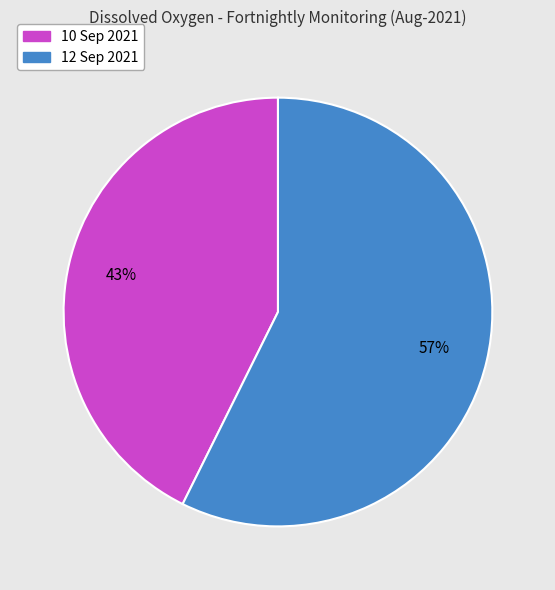

Combined, do 12 Sep 2021 and 10 Sep 2021 account for over 50%?

Yes